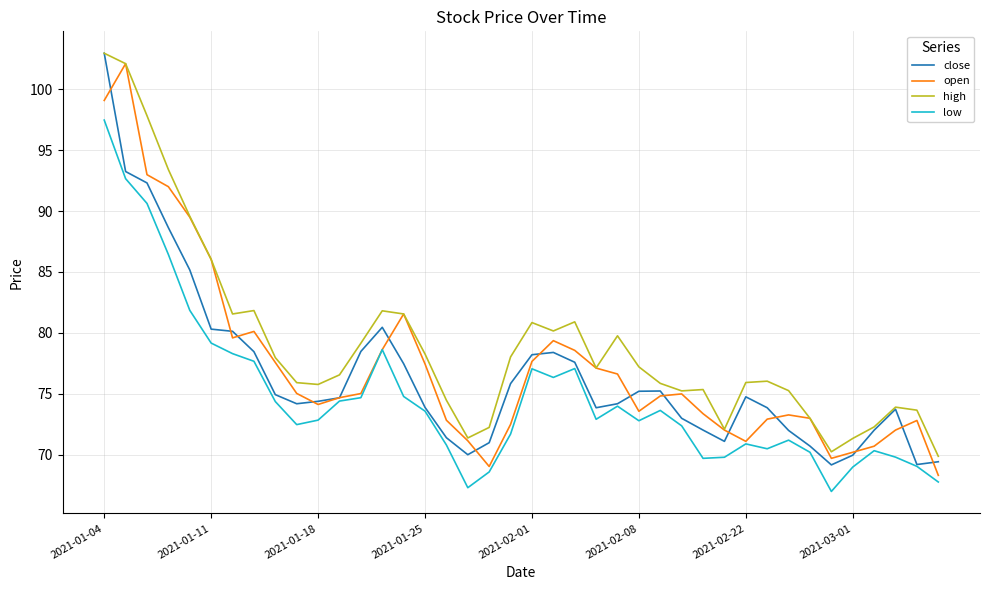

Rank the series by their average value, from highest to lowest.

high, open, close, low